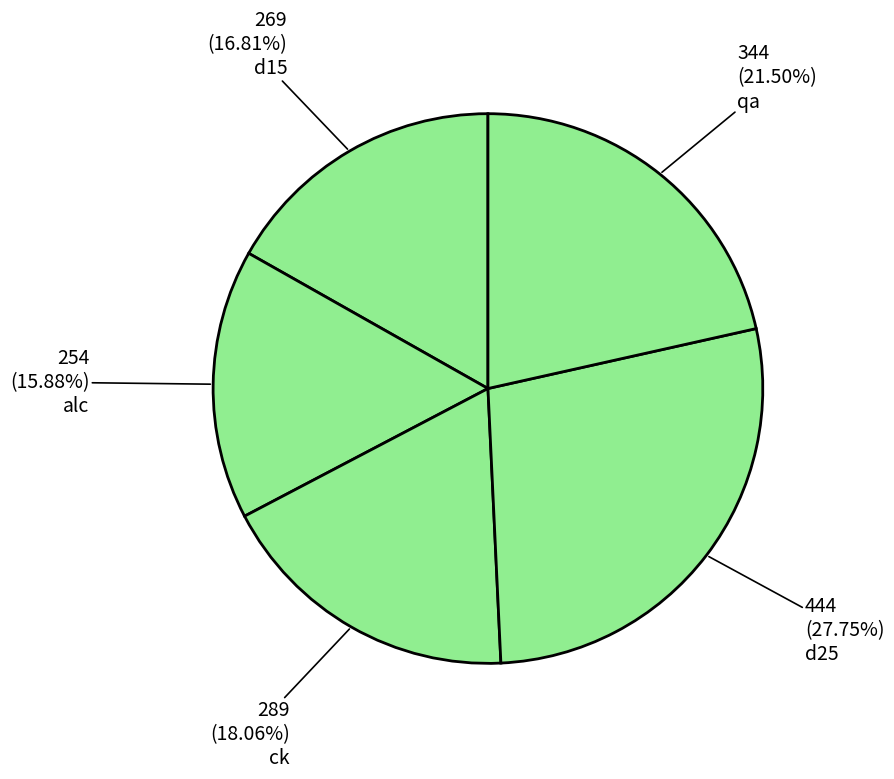

Count the number of slices in the pie.

5